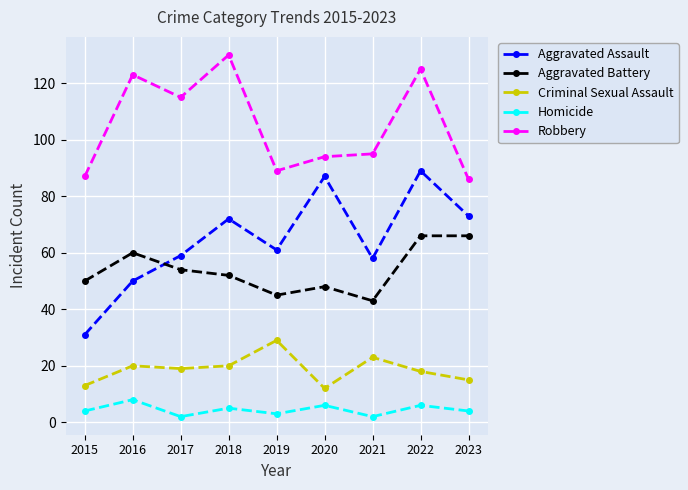

Where is the first local minimum for Aggravated Assault?

2019